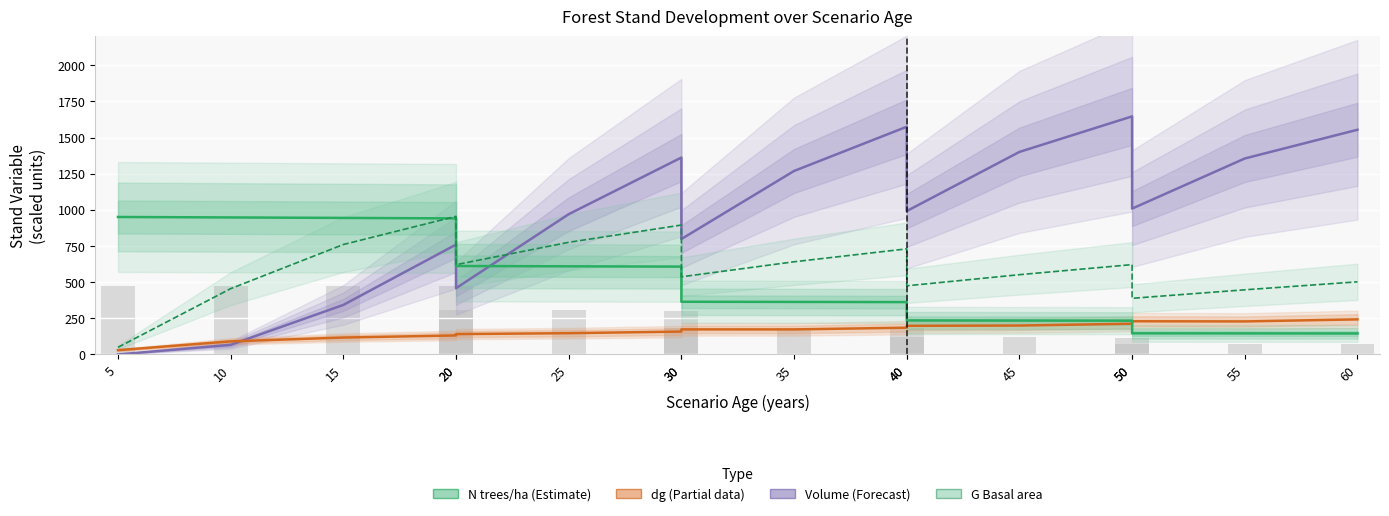

True or false: Volume (dm³/ha) has a value of 525.8 at 40.

False